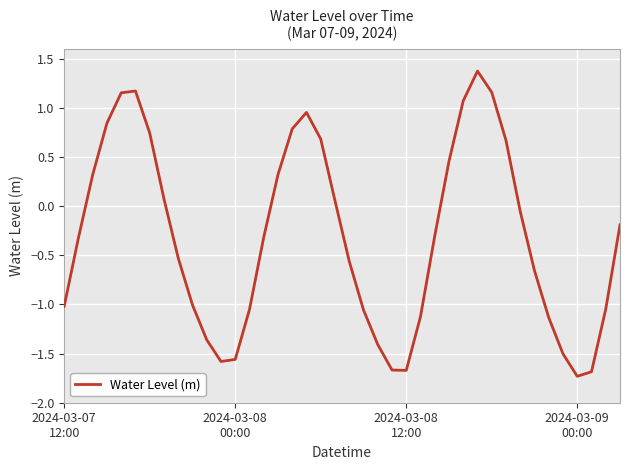

Count the number of data series in this chart.

1